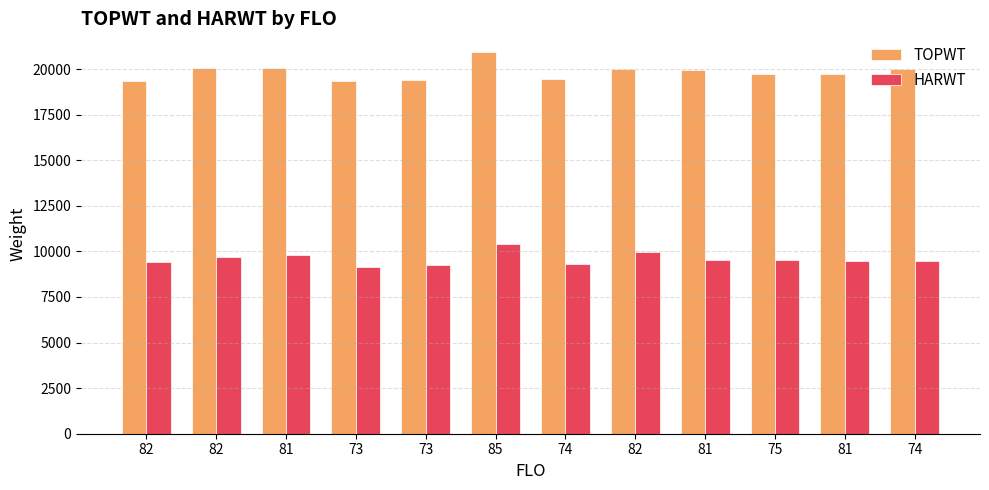

At which category is the sum across all series the highest?

85